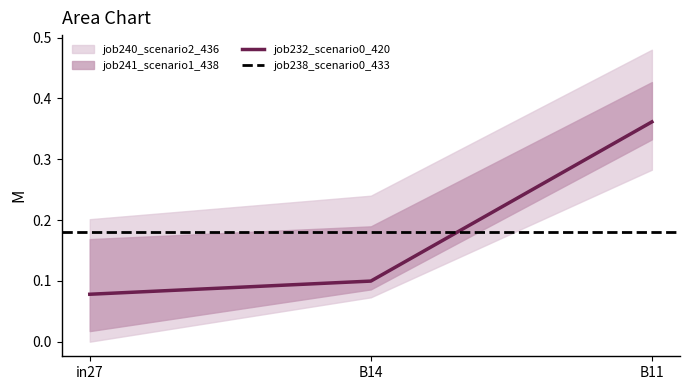

What position from the left is B14?

2